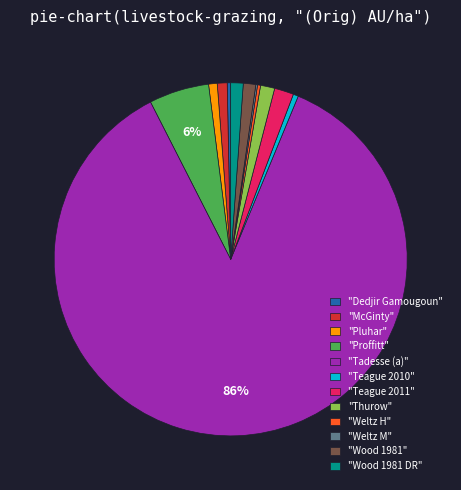

To the nearest percent, what is the average slice percentage?

8%